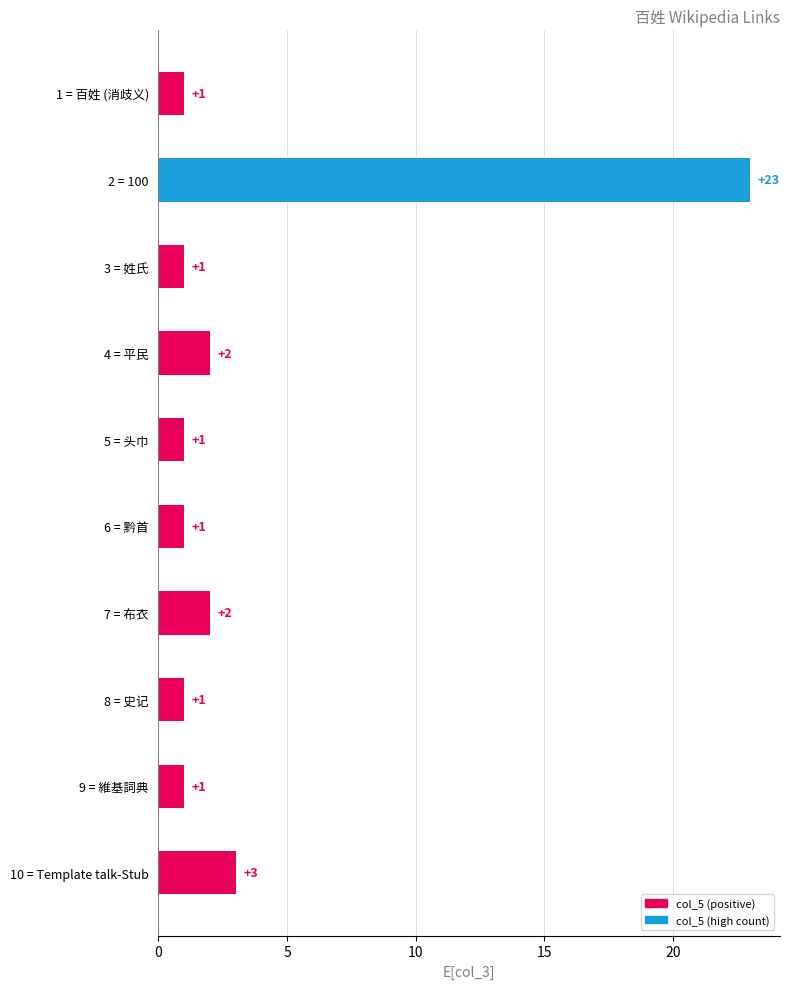

Reading bottom to top, transcribe all the data shown in this chart.

10 = Template talk-Stub=3	9 = 維基詞典=1	8 = 史记=1	7 = 布衣=2	6 = 黔首=1	5 = 头巾=1	4 = 平民=2	3 = 姓氏=1	2 = 100=23	1 = 百姓 (消歧义)=1